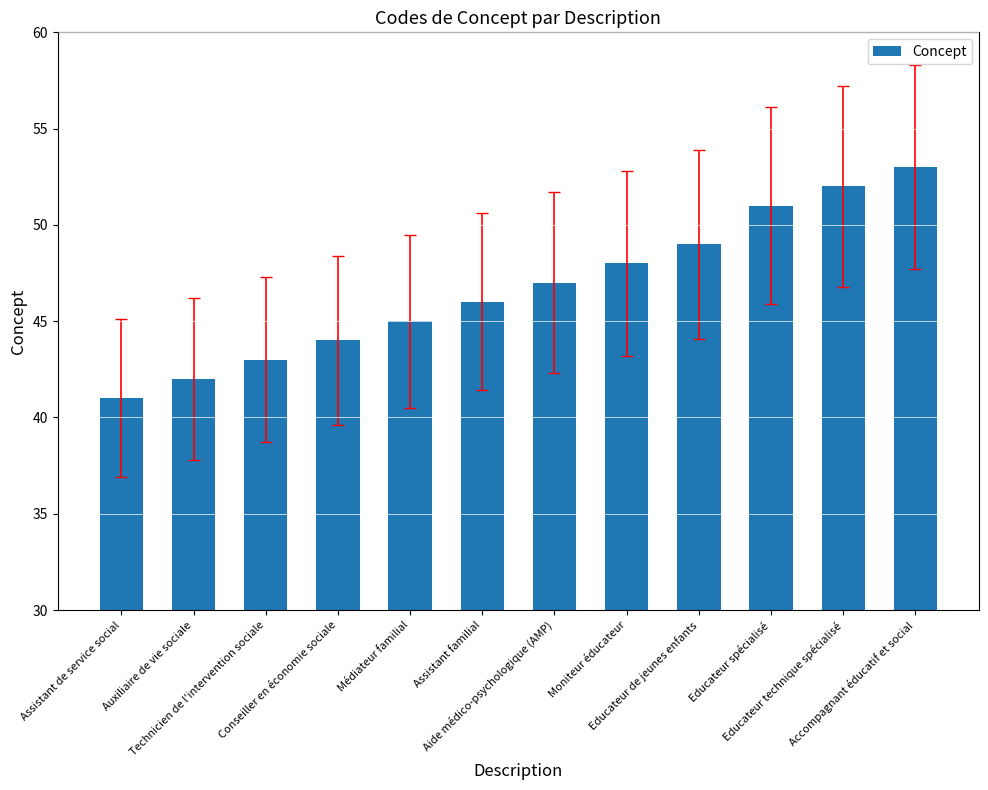

The value at Educateur spécialisé is 51. True or false?

True